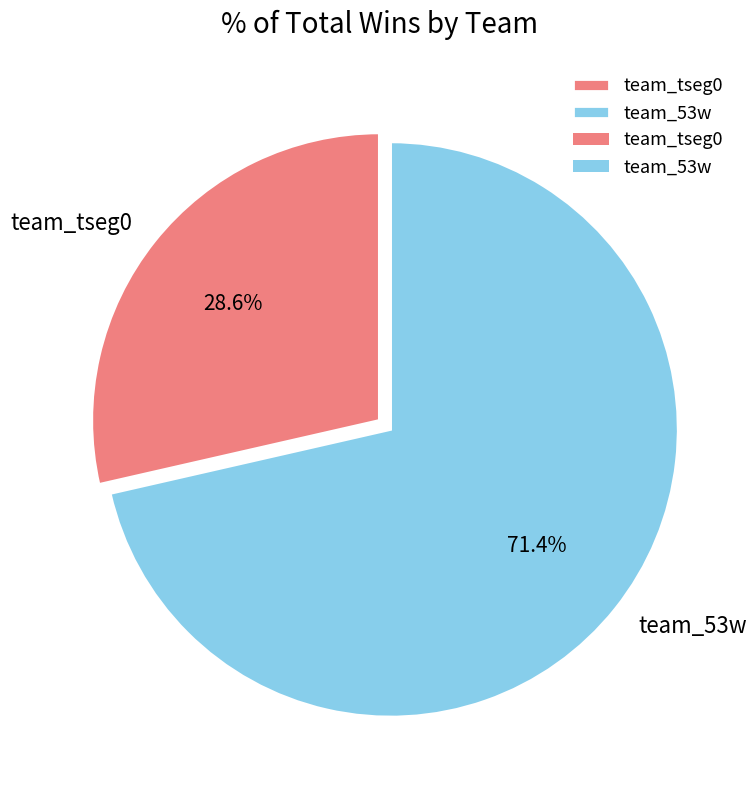

How many segments does this pie chart have?

2